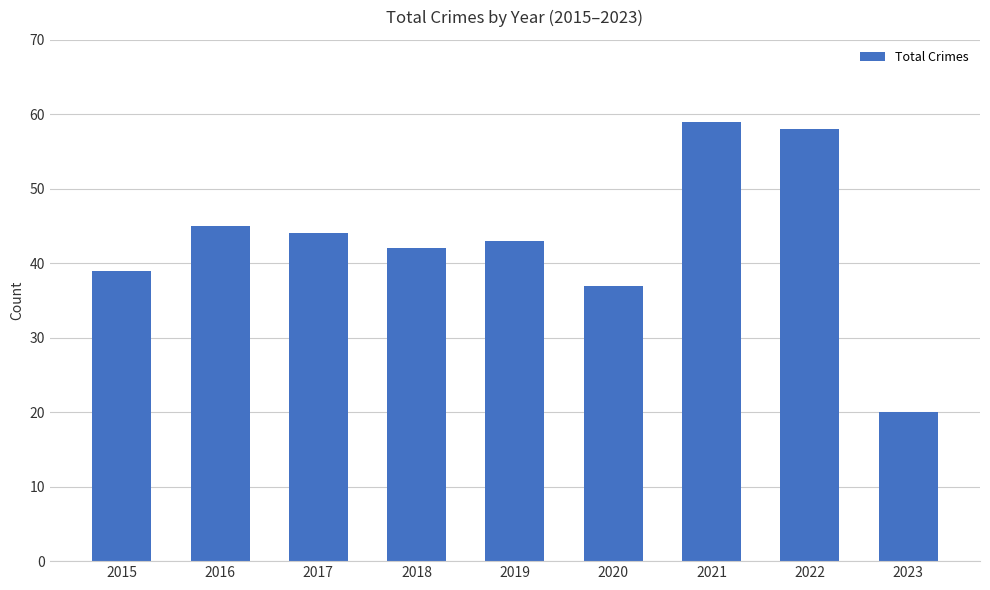

What is the smallest value displayed?

20